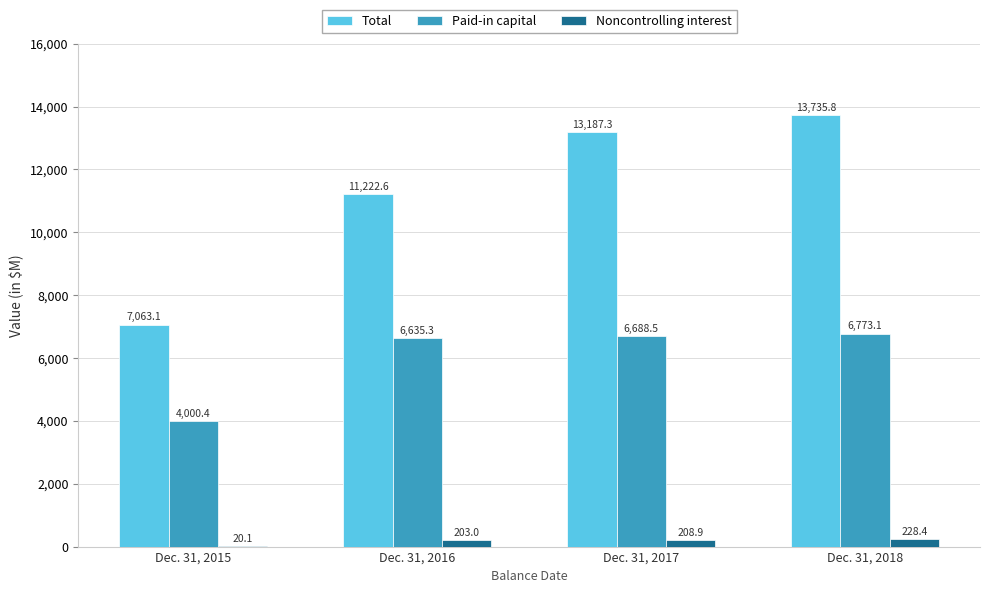

What are all the series names shown in the legend?

Total, Paid-in capital, Noncontrolling interest